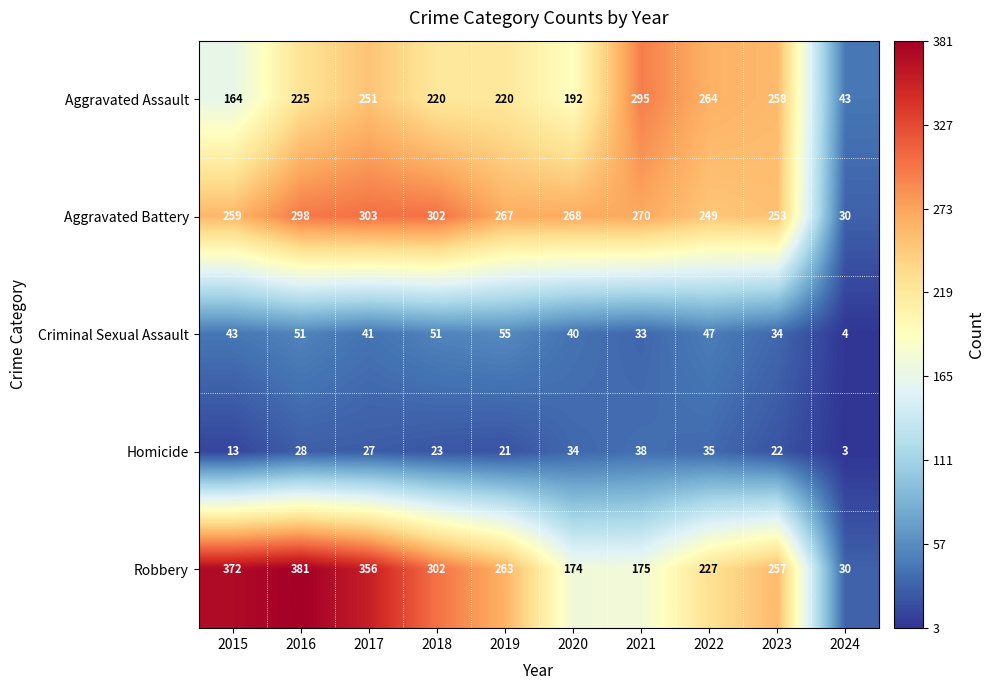

Which series has the widest spread of values?

Robbery